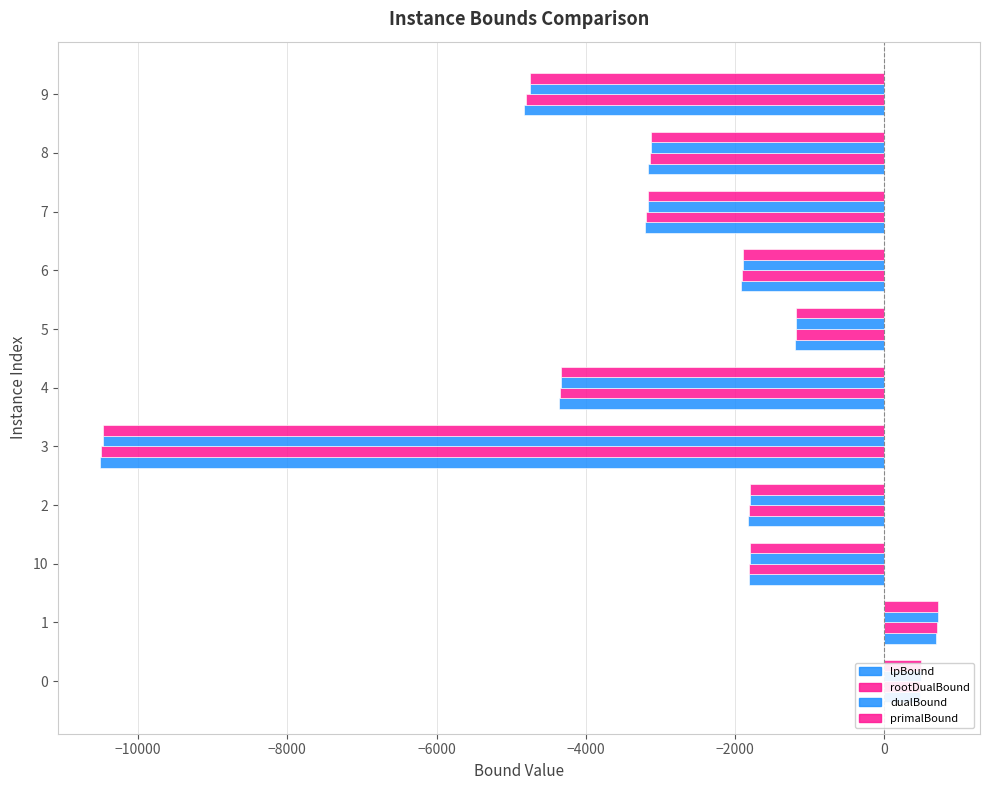

Which series has the largest range (max minus min)?

lpBound